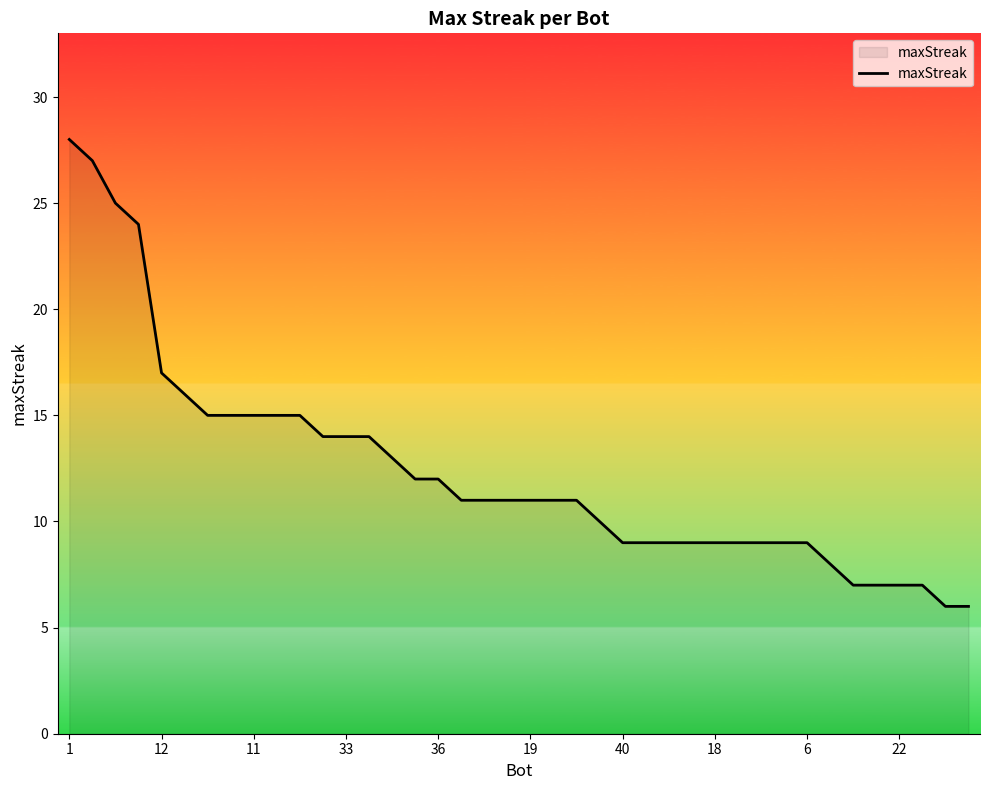

What is the smallest value displayed?

6